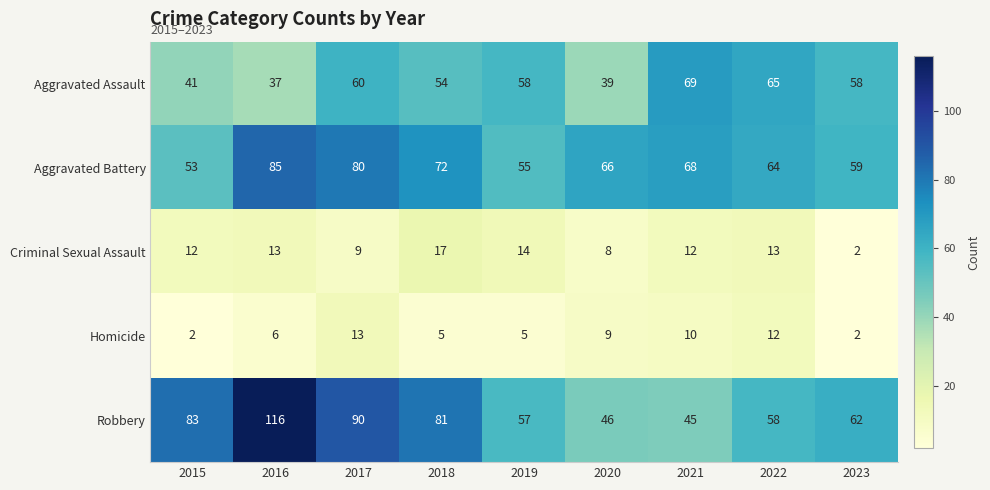

List the series in order of their peak value, lowest first.

Homicide, Criminal Sexual Assault, Aggravated Assault, Aggravated Battery, Robbery